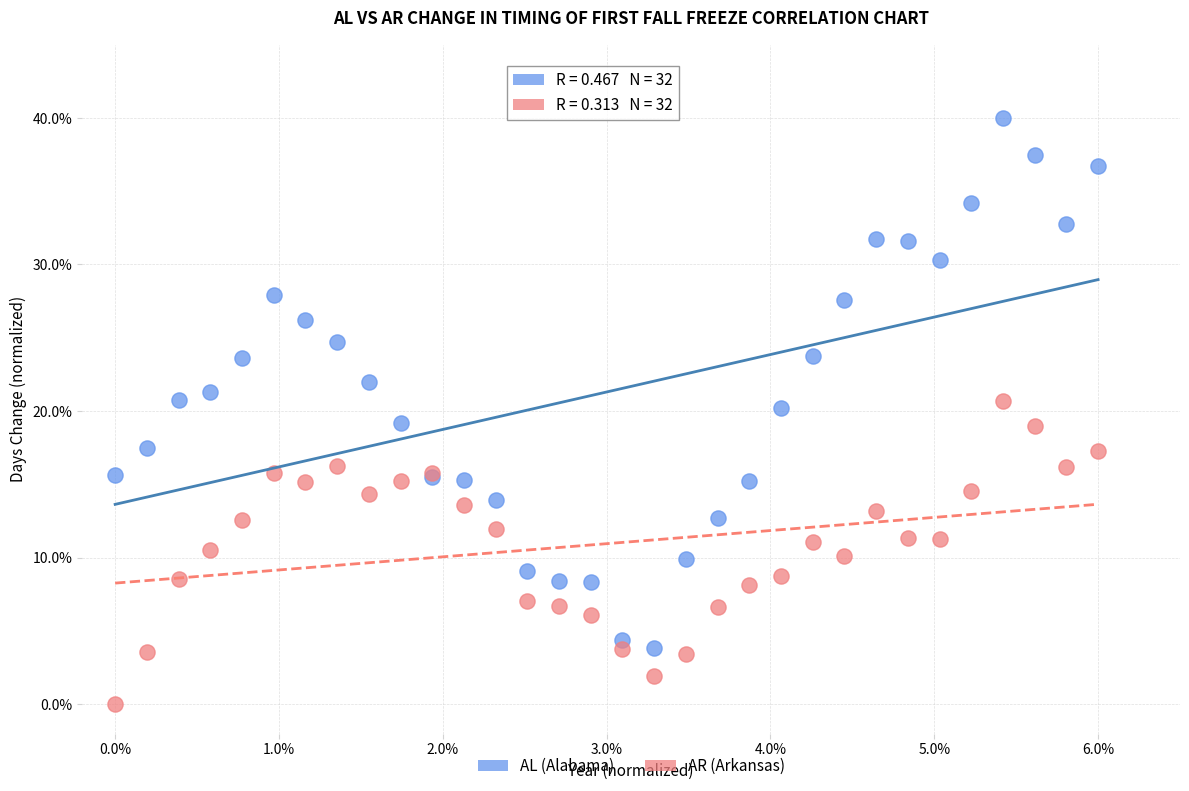

What are all the series names shown in the legend?

AL (Alabama), AR (Arkansas)